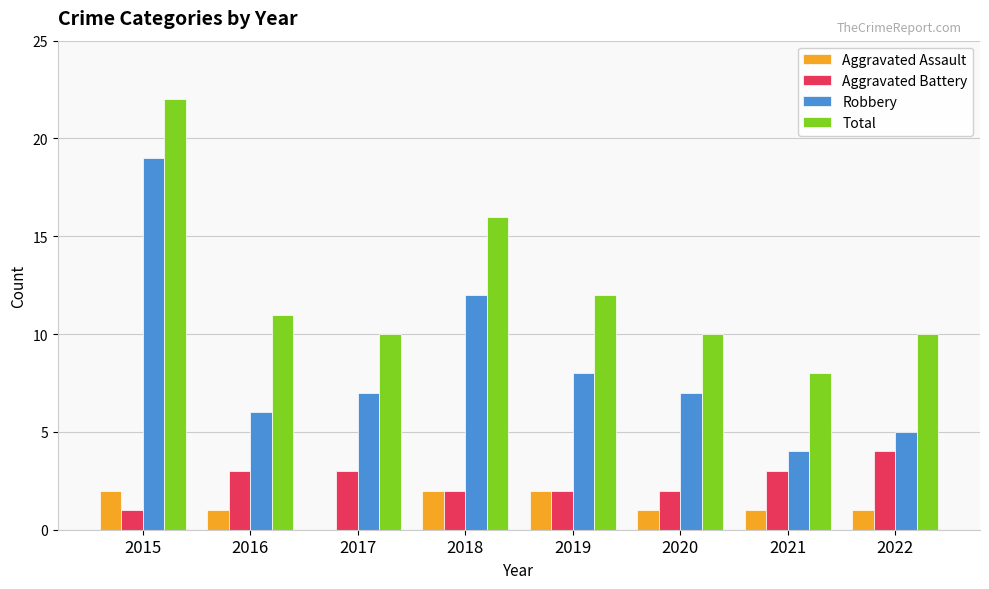

Which category has the highest value across all series?

2015